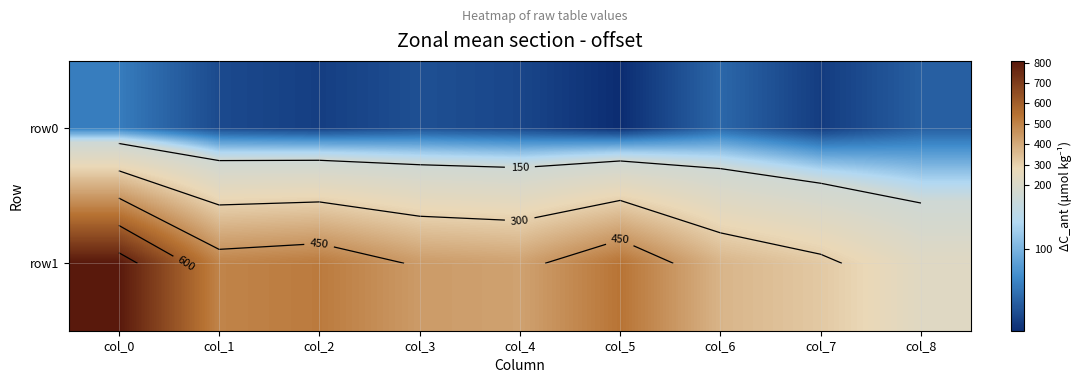

At which label is row0 closest to 46?

col_3